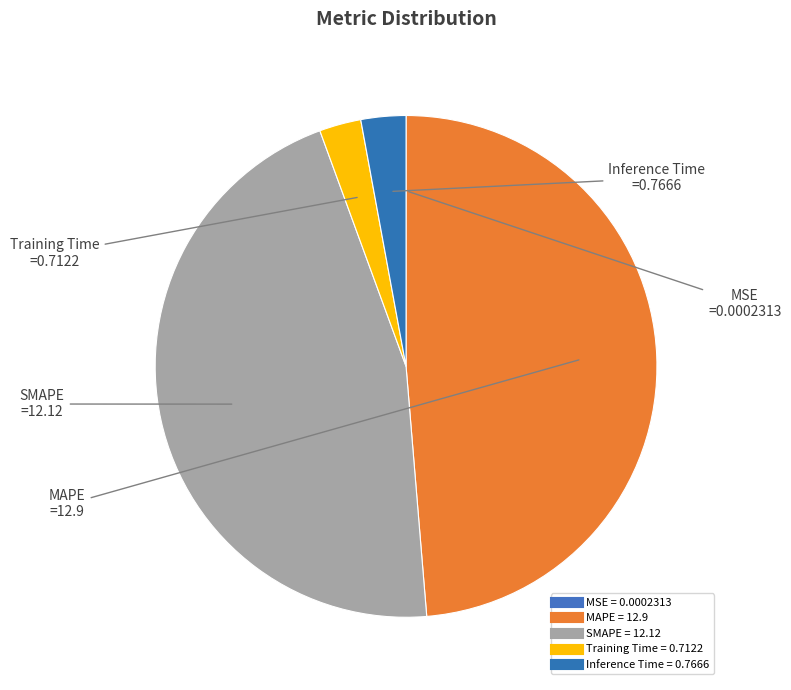

True or false: MSE accounts for 1% of the total.

False